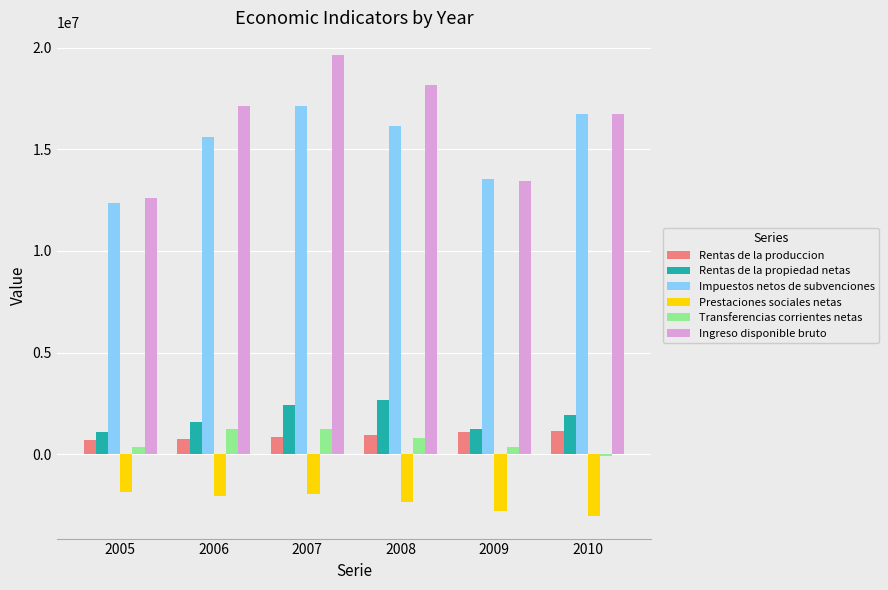

How many series are shown in this chart?

6